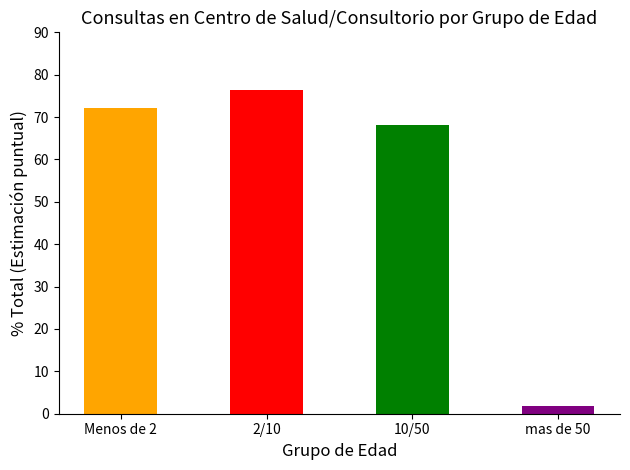

List the labels in order of value, largest first.

2/10, Menos de 2, 10/50, mas de 50